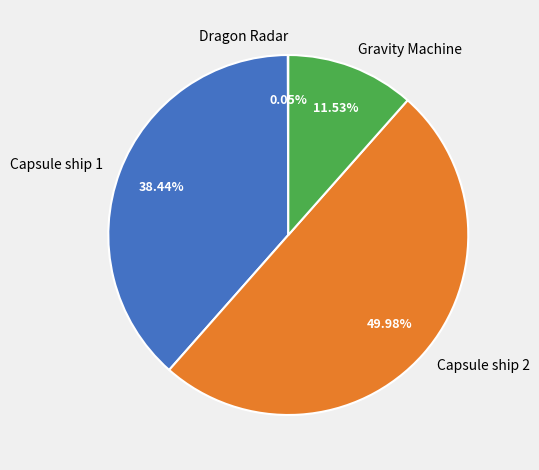

What is the ratio of the value at Capsule ship 2 to the value at Capsule ship 1?

1.3